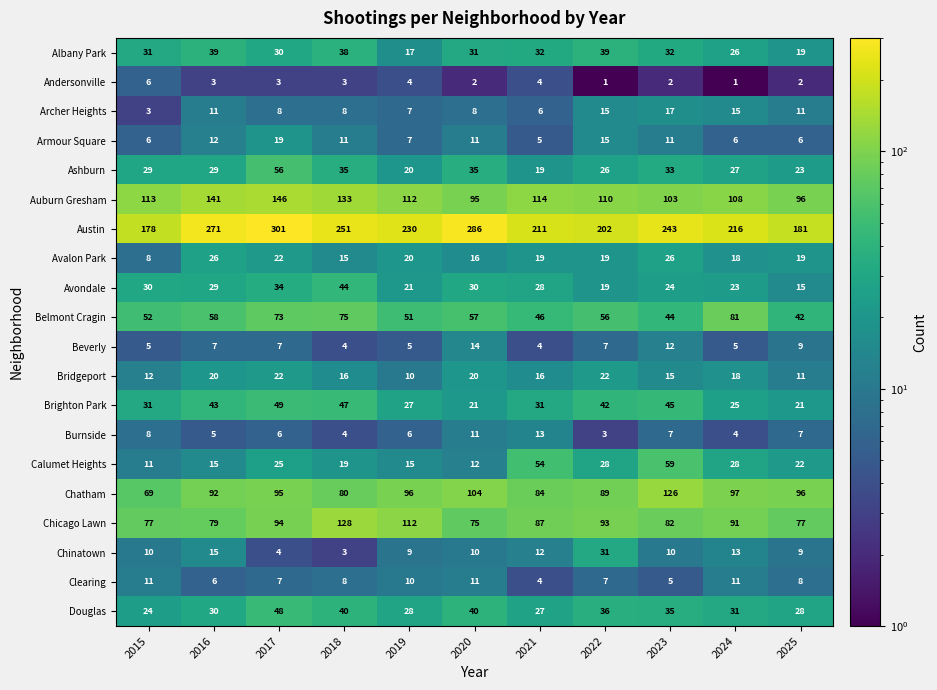

Is it true that Avondale equals 30 at 2020?

True